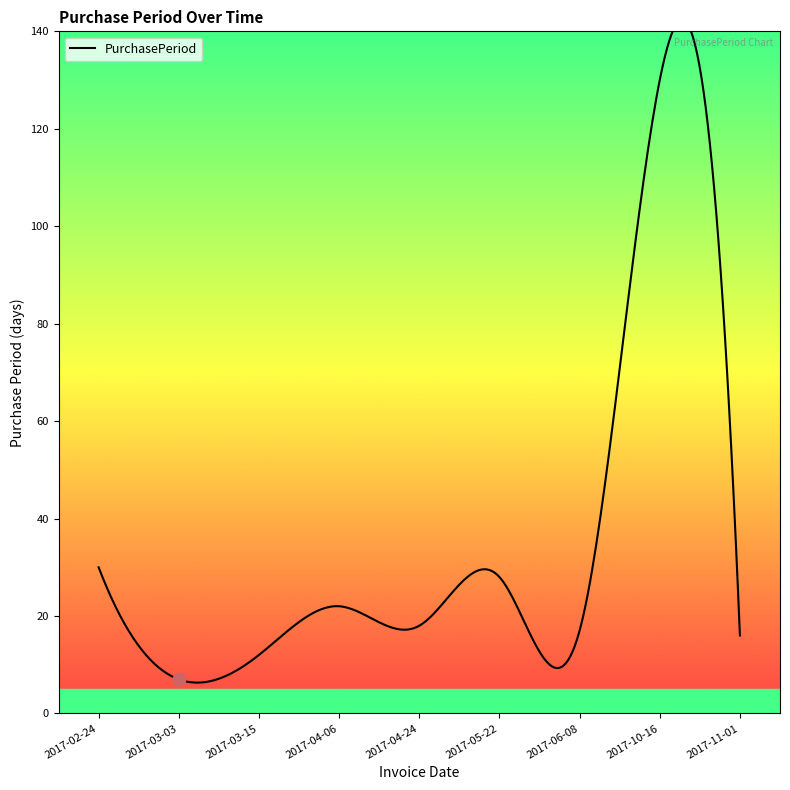

What is the ratio of the value at 2017-10-16 to the value at 2017-04-24?

7.2